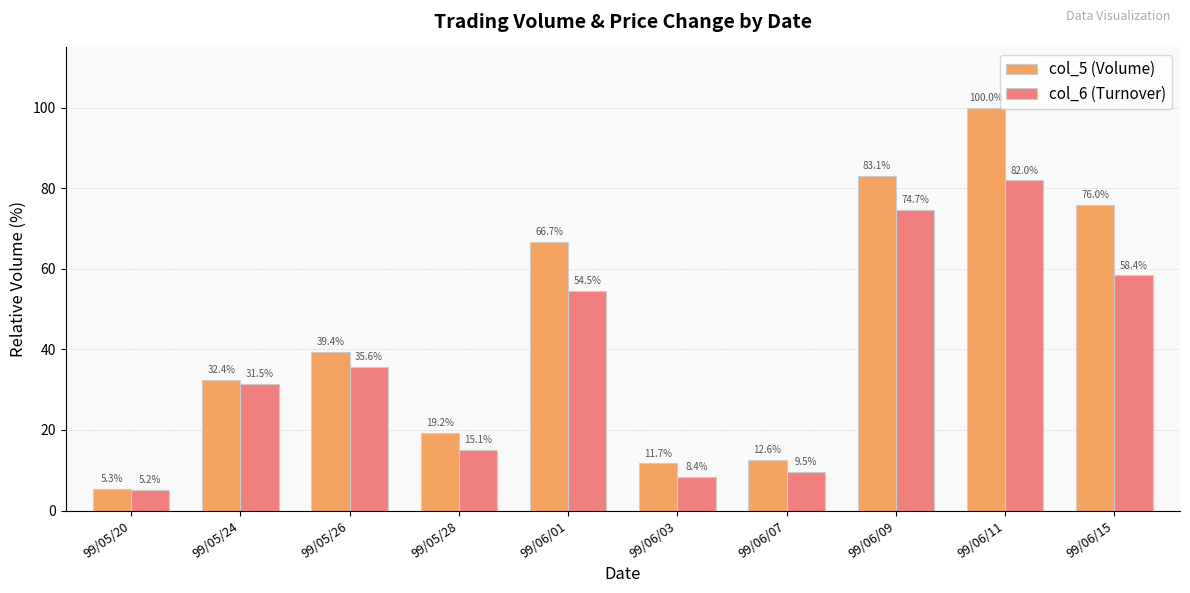

What is the label of the 4th bar from the right?

99/06/07